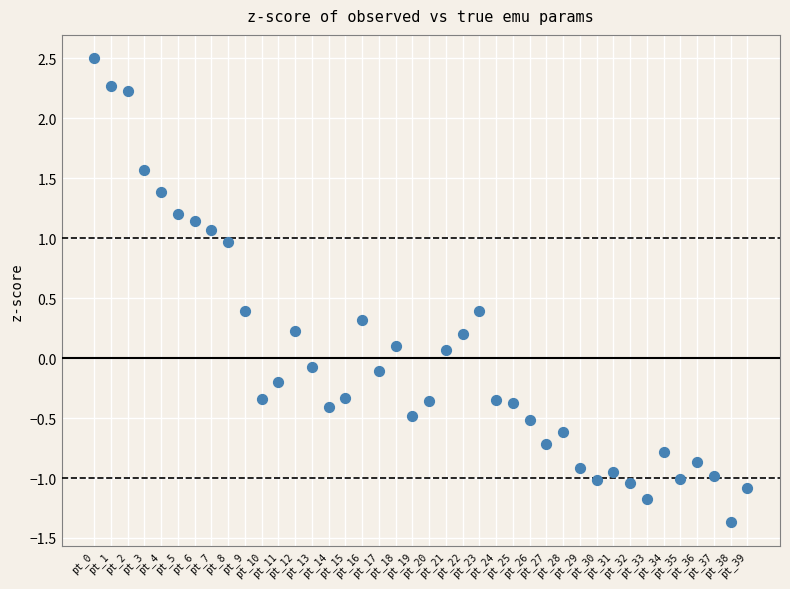

What is the range of Y values (max minus min)?

3.9